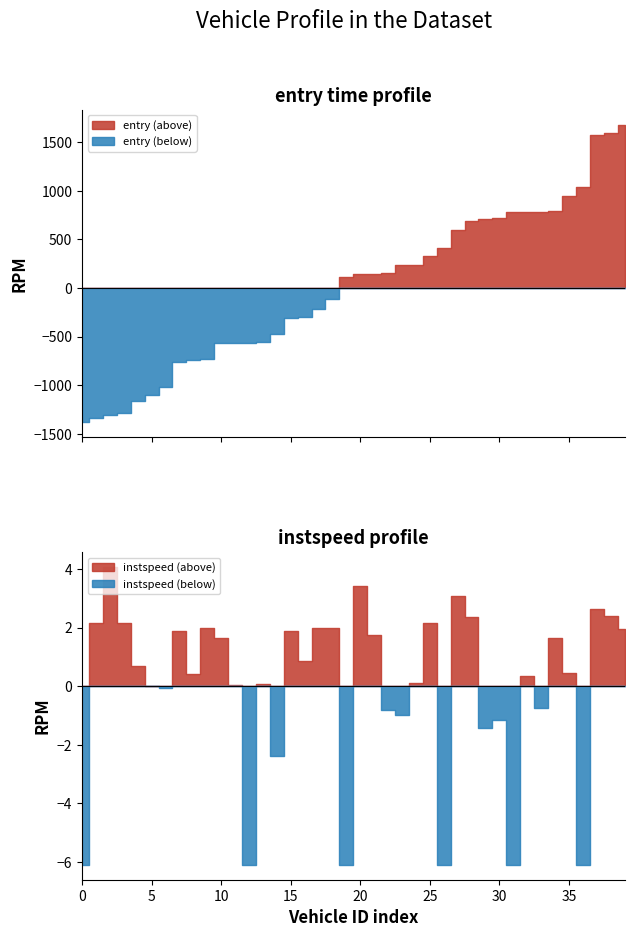

What are all the series names shown in the legend?

entry, instspeed